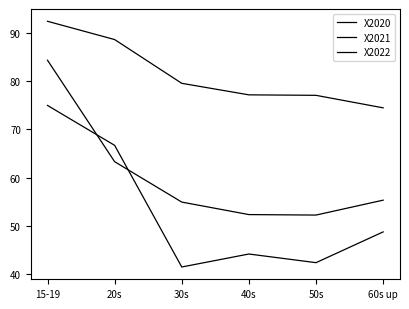

The value of X2020 at 40s is 15.1. True or false?

False